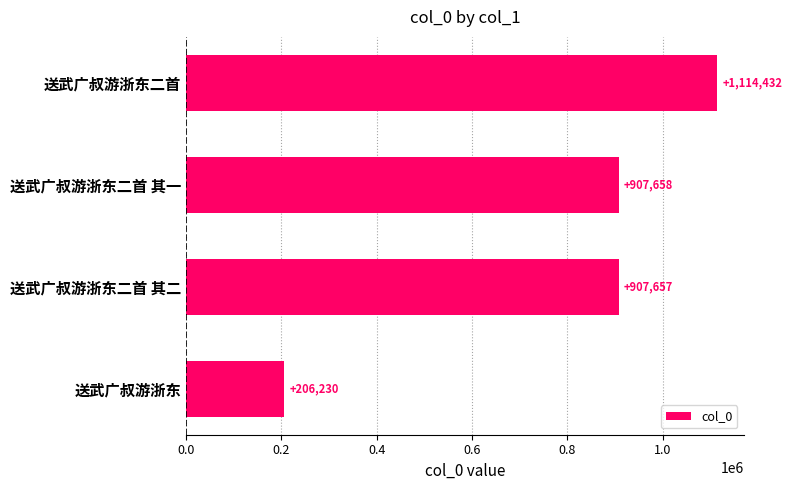

Is it true that the value at 送武广叔游浙东 is 359377?

False